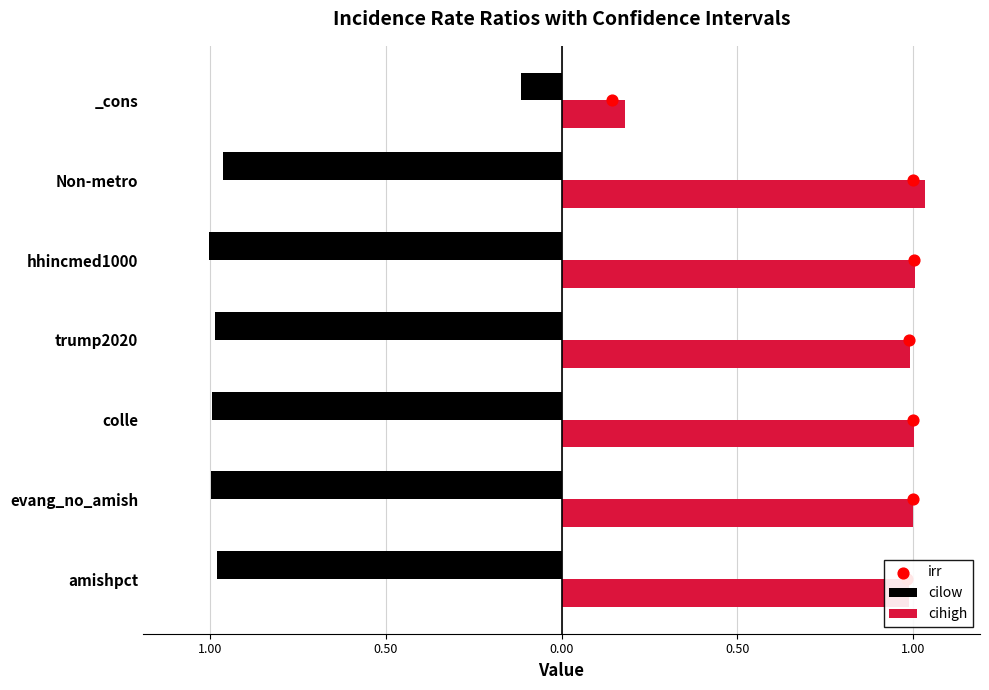

Is the value of irr at 1.00 greater than the value of cilow at 0.50?

Yes